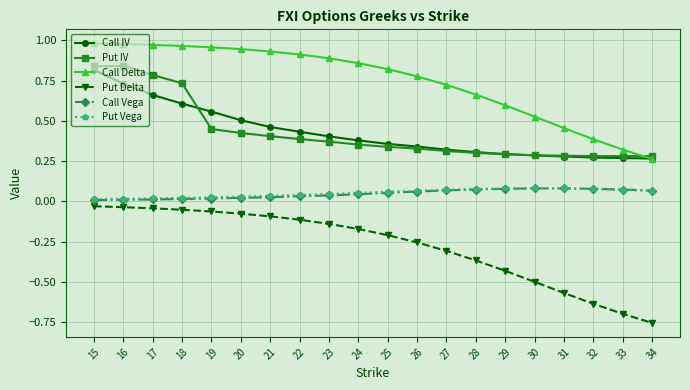

Which label corresponds to the smallest value in the chart?

34